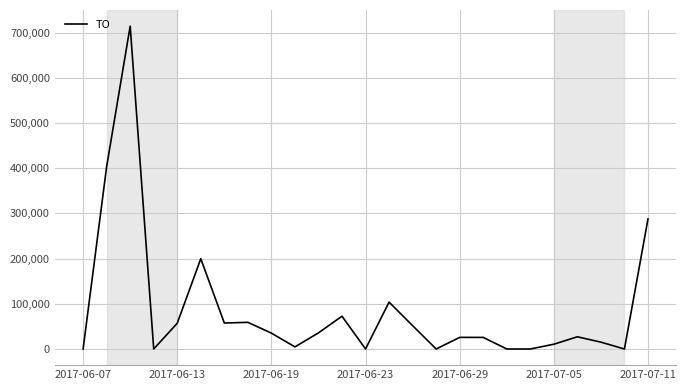

What is the greatest value displayed?

714530